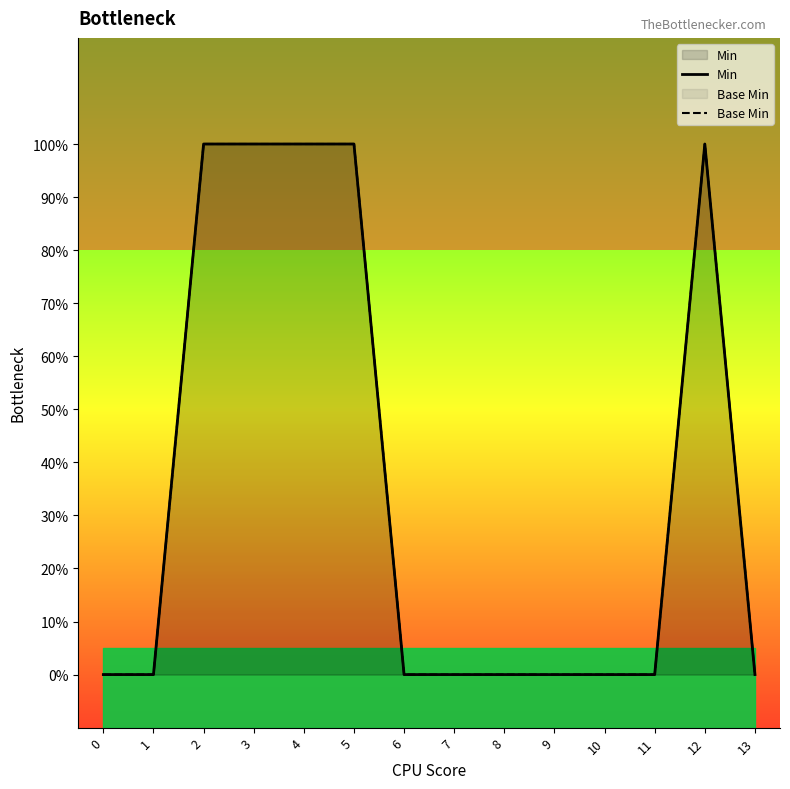

Rank the categories by Base Min value from highest to lowest.

2, 3, 4, 5, 12, 0, 1, 6, 7, 8, 9, 10, 11, 13